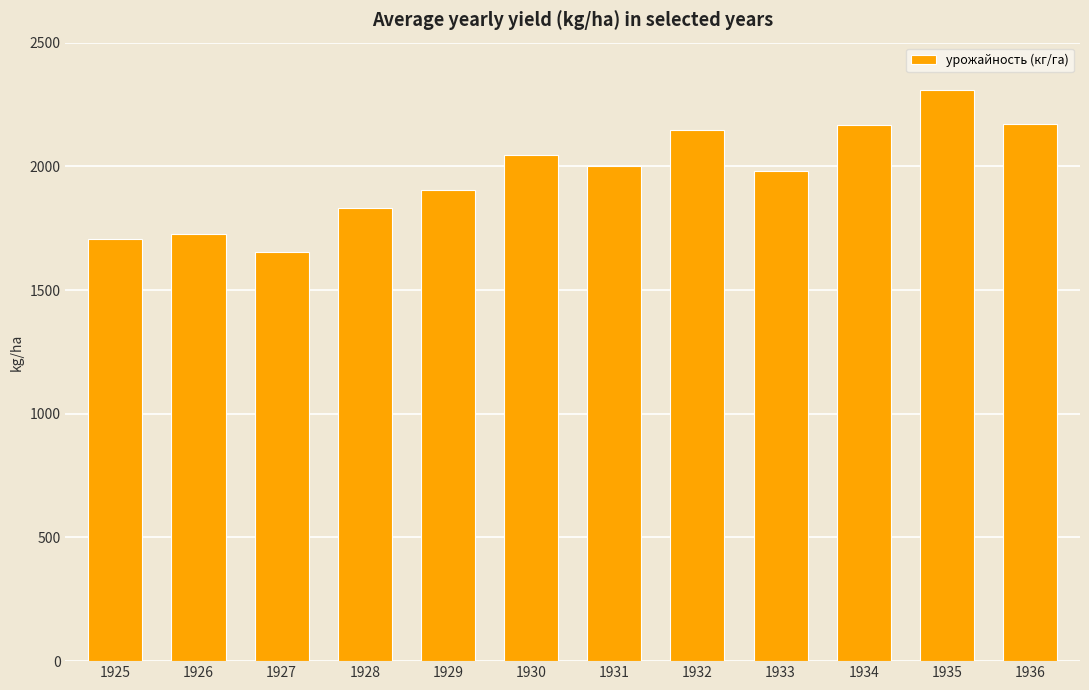

What is the value of the 1st bar from the left?

1708